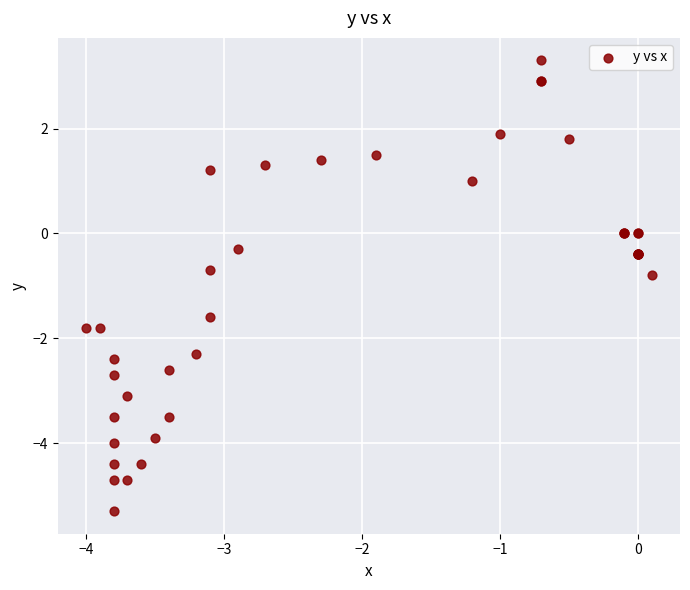

What Y value in the scatter plot is closest to -1?

-0.8